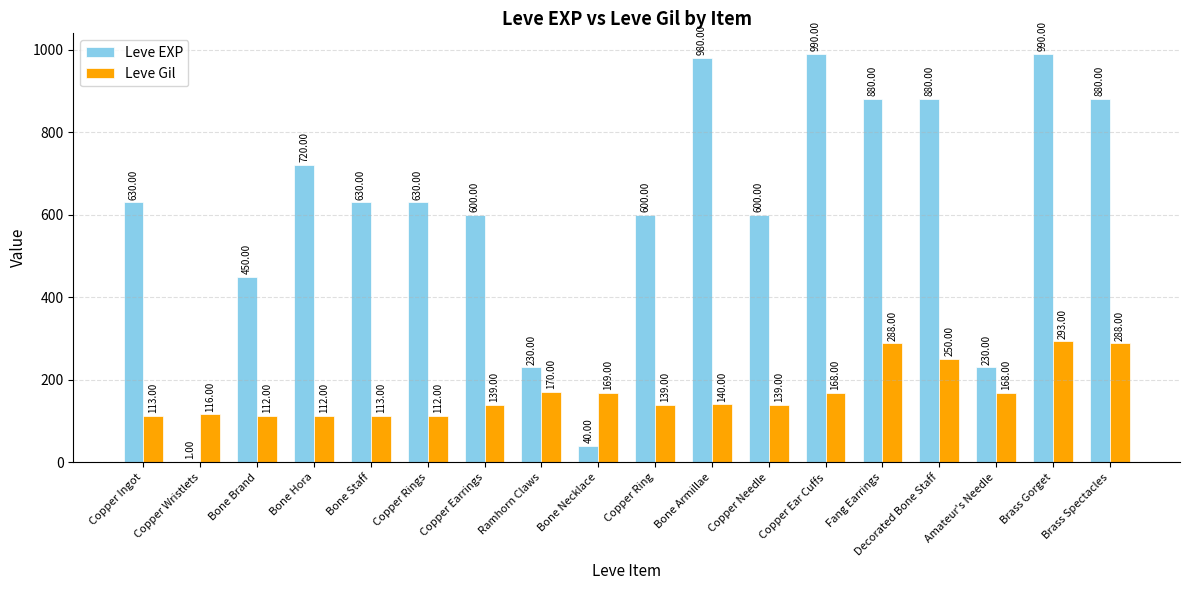

At which label does Leve Gil reach its peak?

Brass Gorget